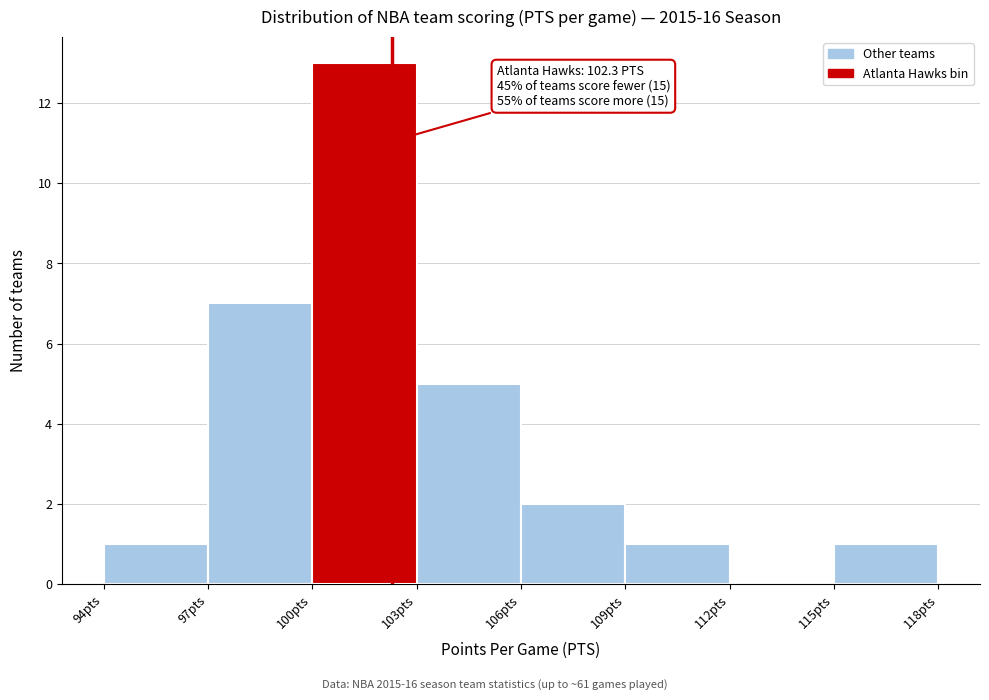

Over which range of the x-axis is the bar tallest?

100 to 103